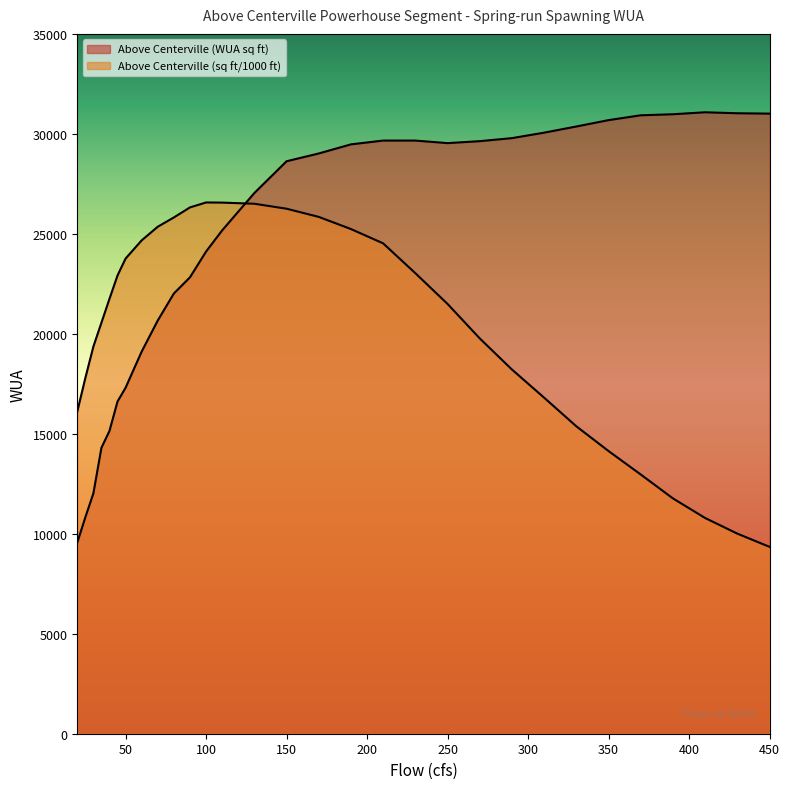

What is the value of the Above Centerville (WUA sq ft) point at the 20th from the left?

29537.3